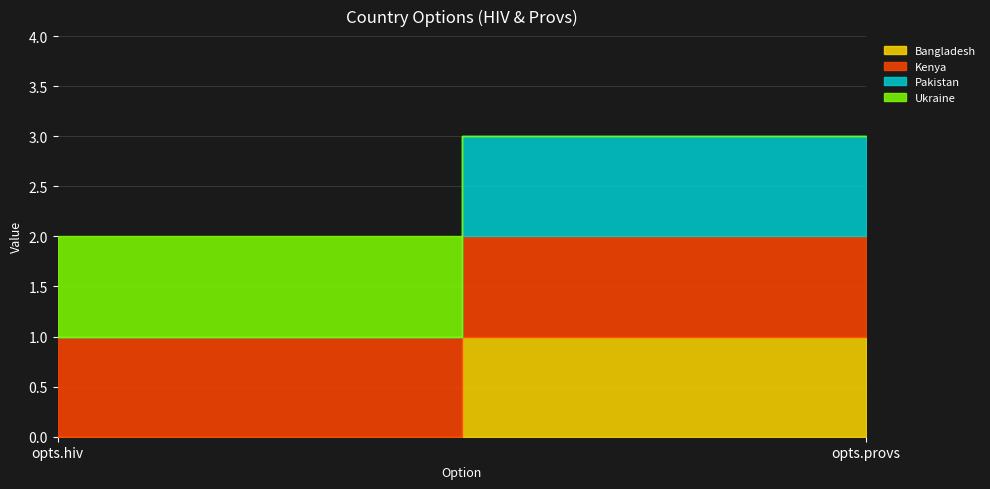

What is the sum of all Bangladesh values?

1